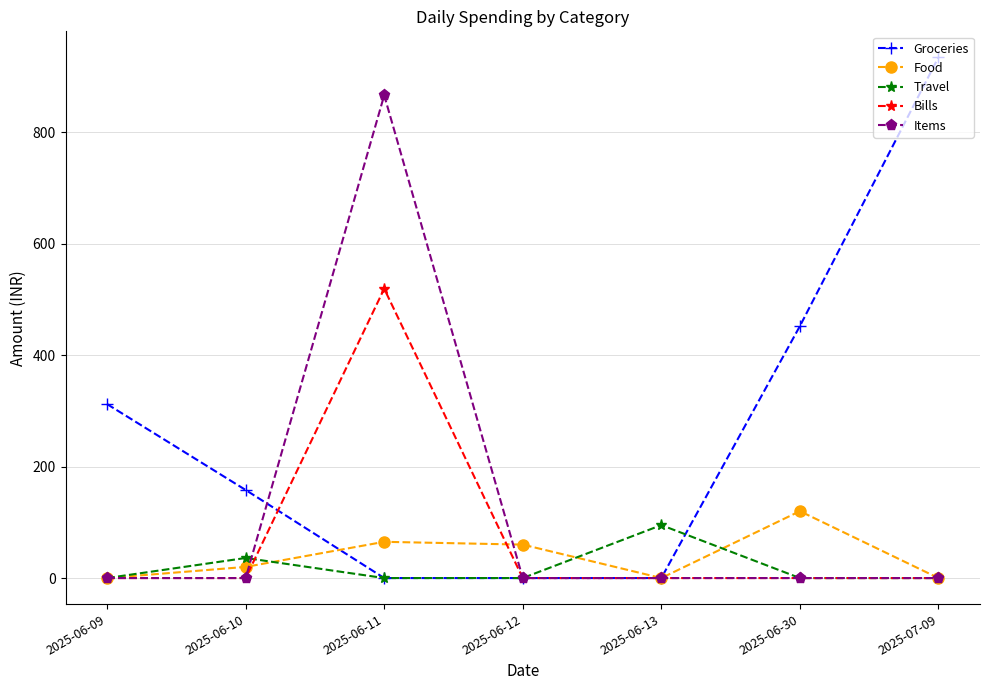

Reading right to left, what are all the values shown in this chart?

Groceries: 934.0	451.9	0.0	0.0	0.0	158.0	312.0
Food: 0.0	120.0	0.0	60.0	65.0	20.0	0.0
Travel: 0.0	0.0	95.0	0.0	0.0	36.0	0.0
Bills: 0.0	0.0	0.0	0.0	519.0	0.0	0.0
Items: 0.0	0.0	0.0	0.0	866.0	0.0	0.0